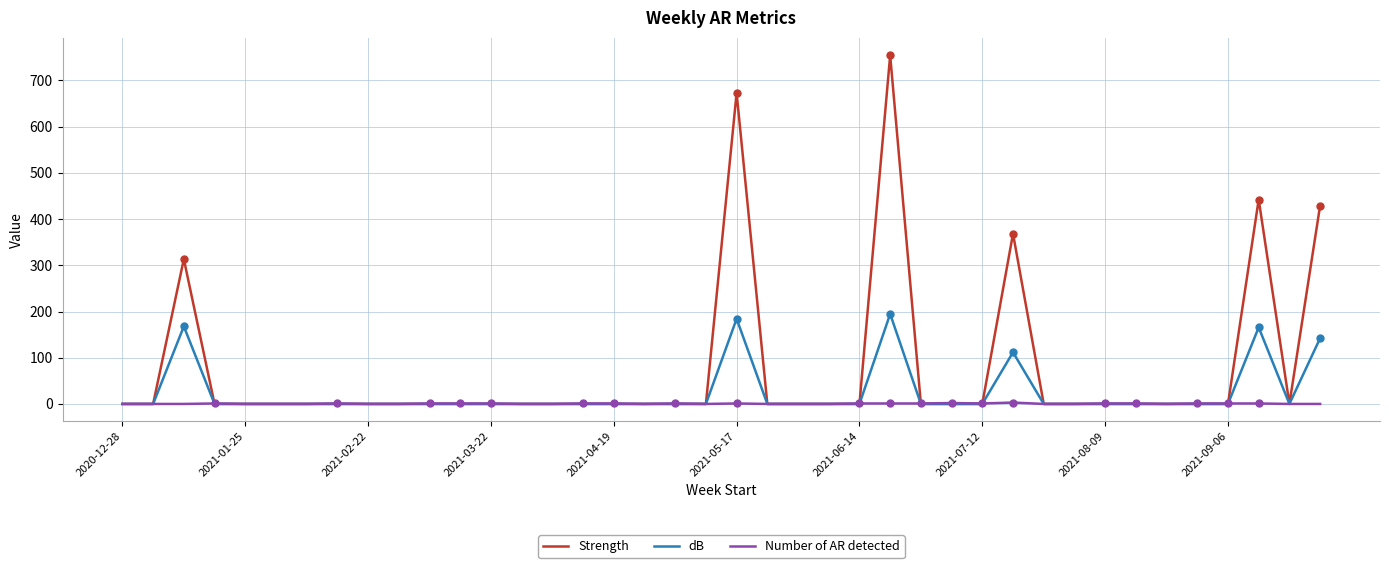

Count the Number of AR detected values in the range 0 to 1.

38